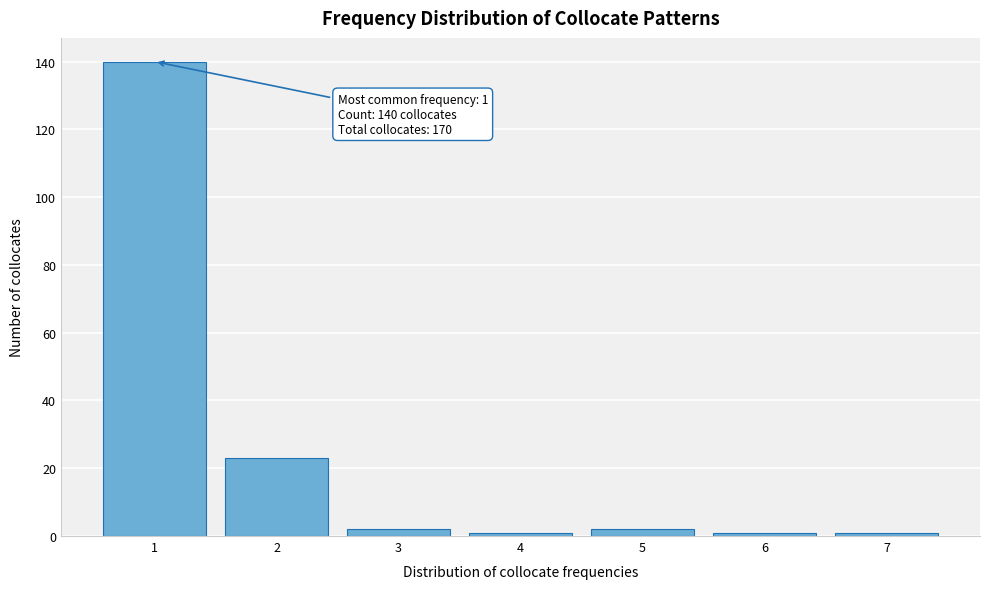

Reading left to right, extract all data points from this chart.

1=140	2=23	3=2	4=1	5=2	6=1	7=1